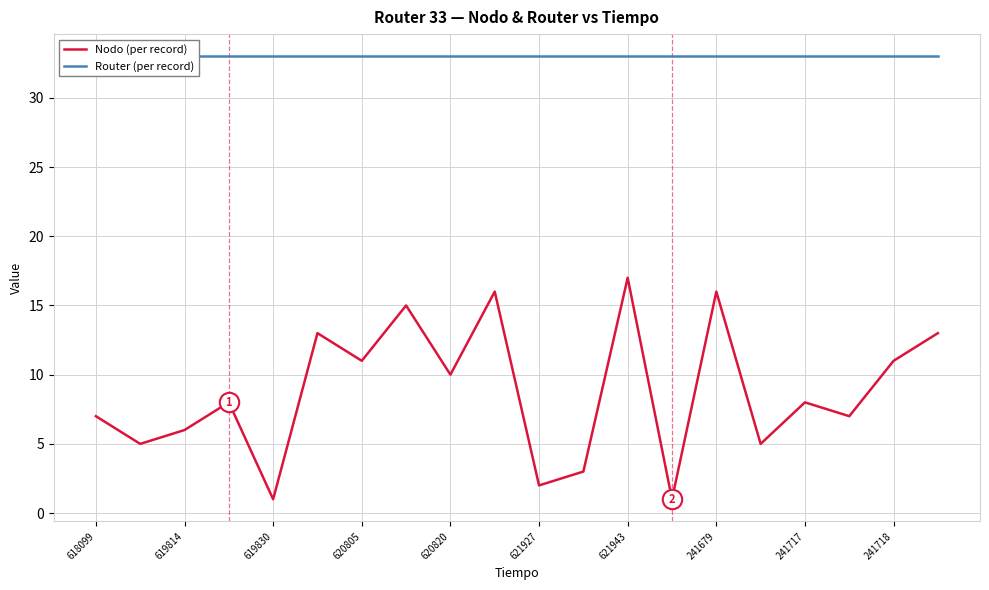

What is the highest value of the Nodo (per record) series?

17